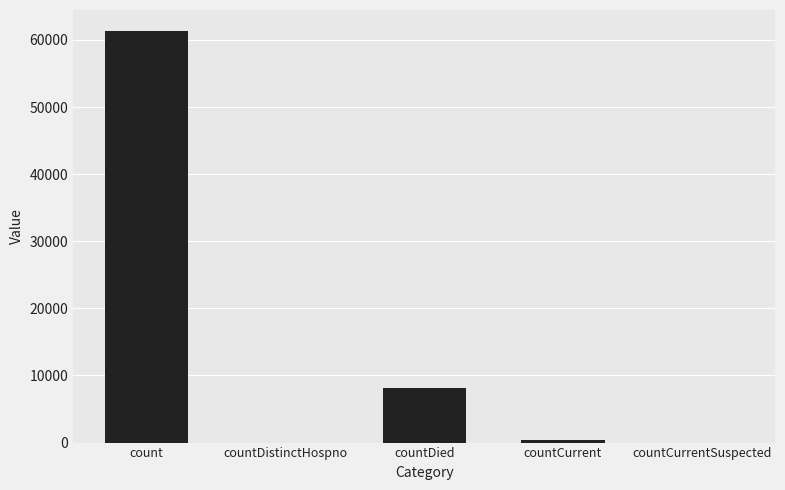

At which category does the chart reach its peak across all series?

count